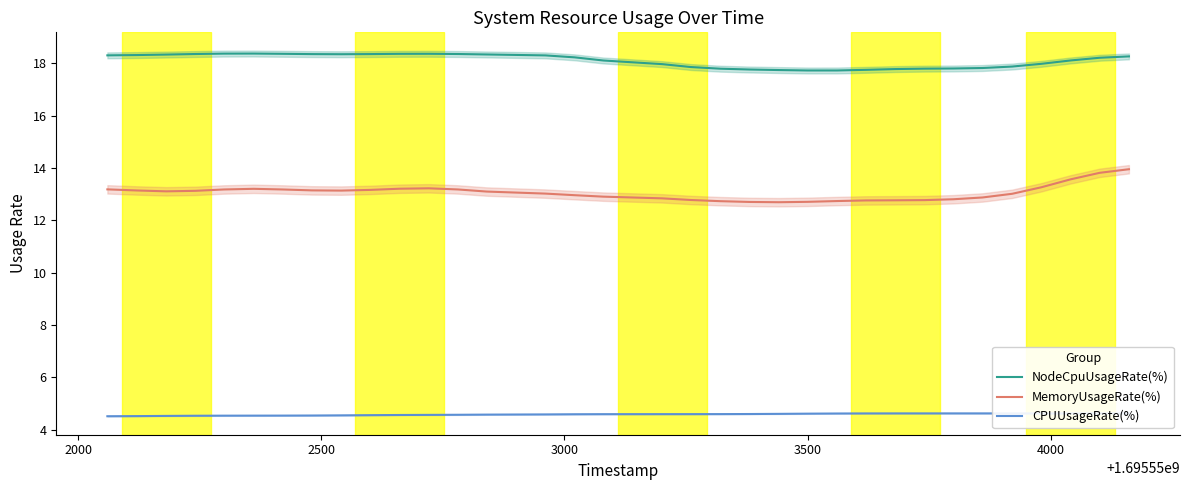

What is the greatest value displayed?

18.4